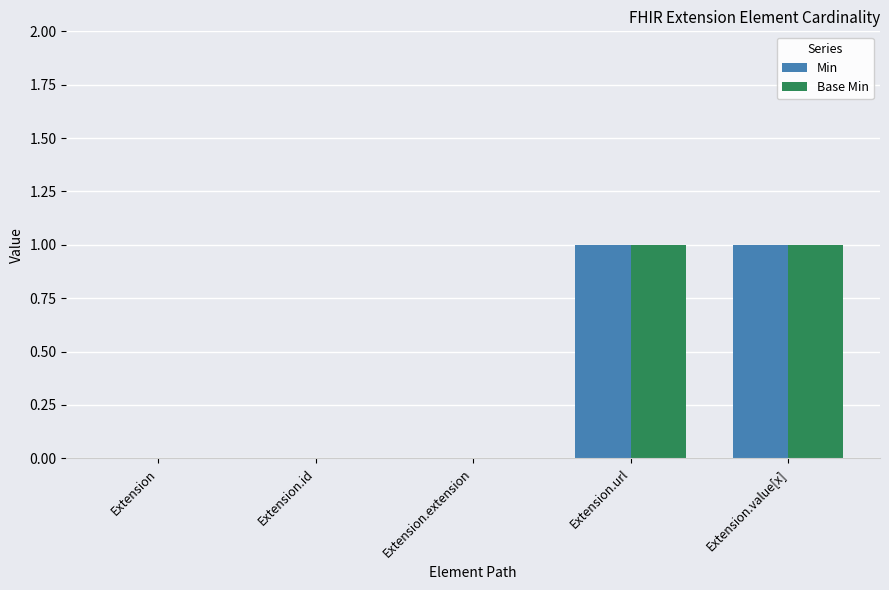

The Base Min series shows 1 at Extension.value[x]. True or false?

True